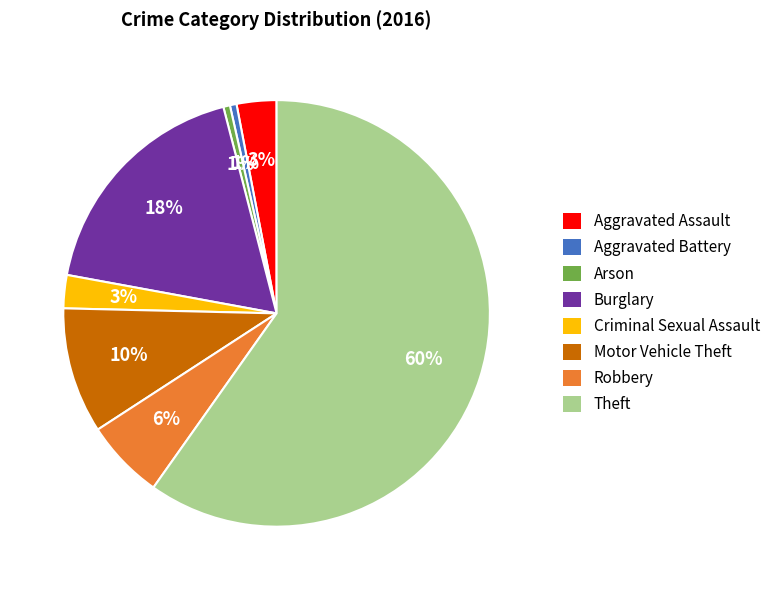

To the nearest percent, what portion does Aggravated Assault represent?

3%